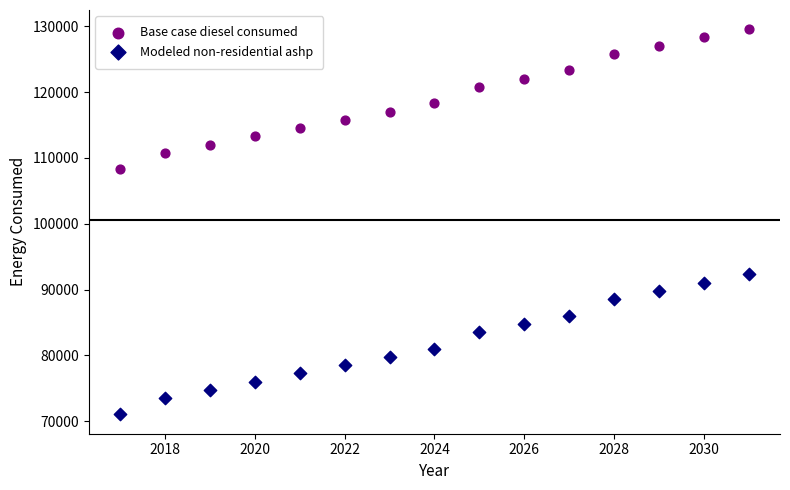

Which series has the largest Y range (max minus min)?

Base case diesel consumed